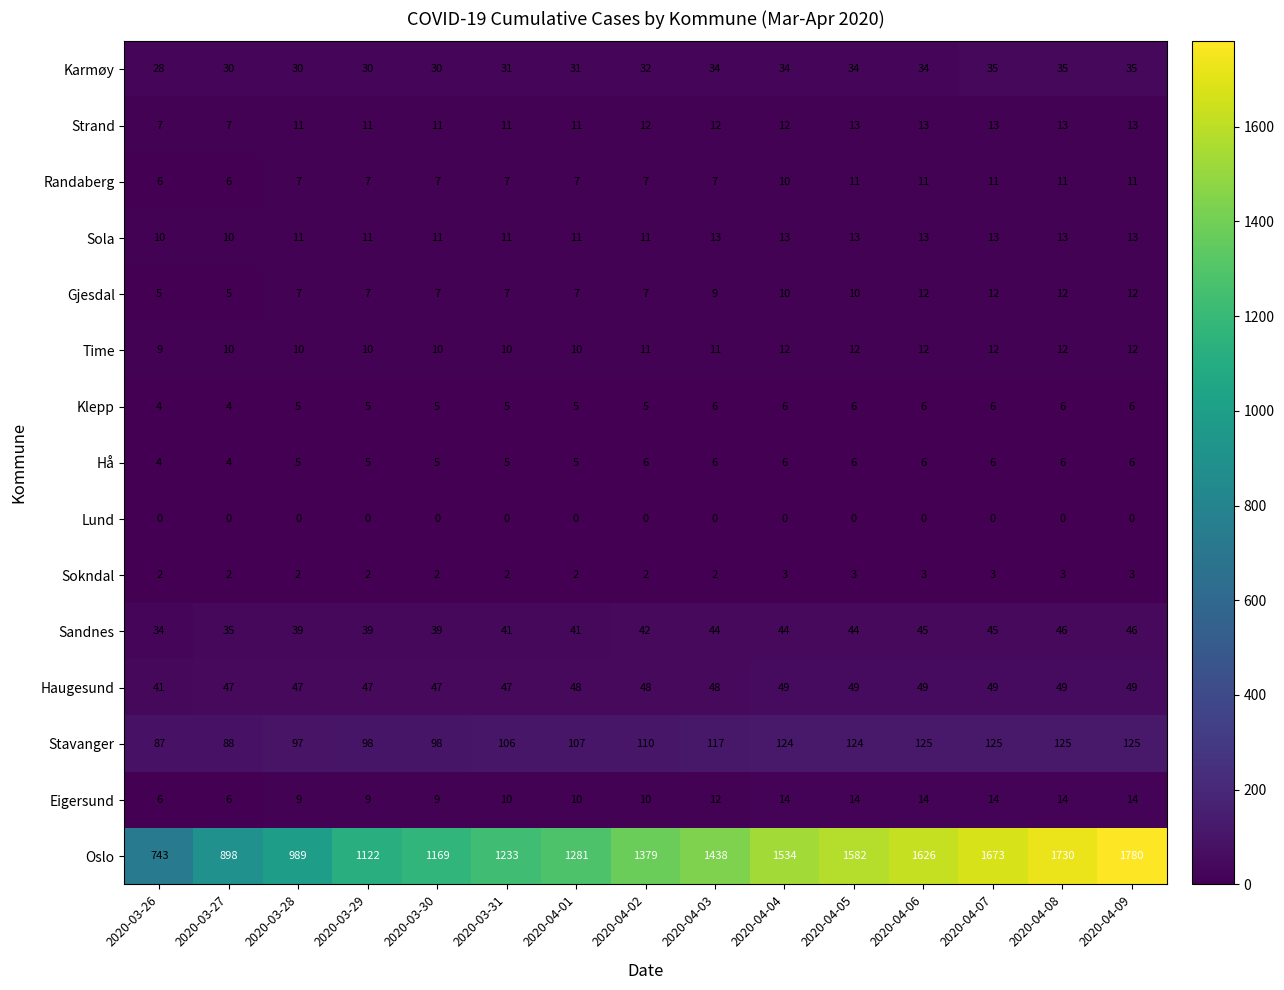

True or false: Klepp has a value of 5 at 2020-04-02.

True